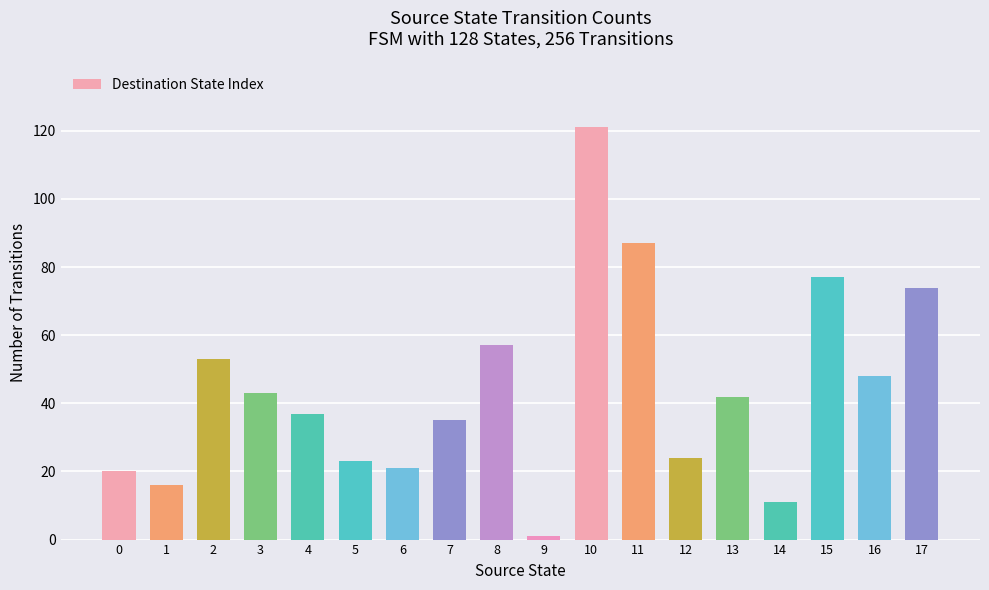

Which label corresponds to the smallest value in the chart?

9